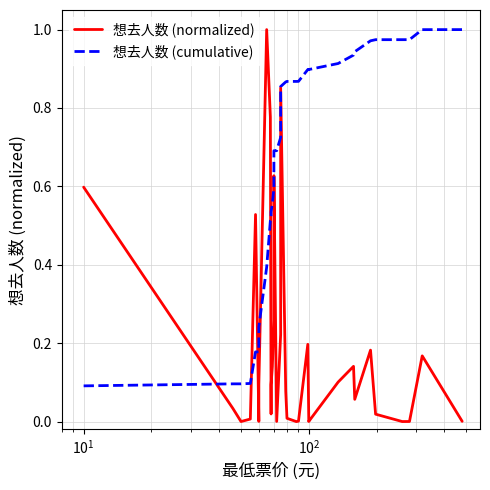

What is the value of the 想去人数 (cumulative) point at the 2nd from the left?

0.1